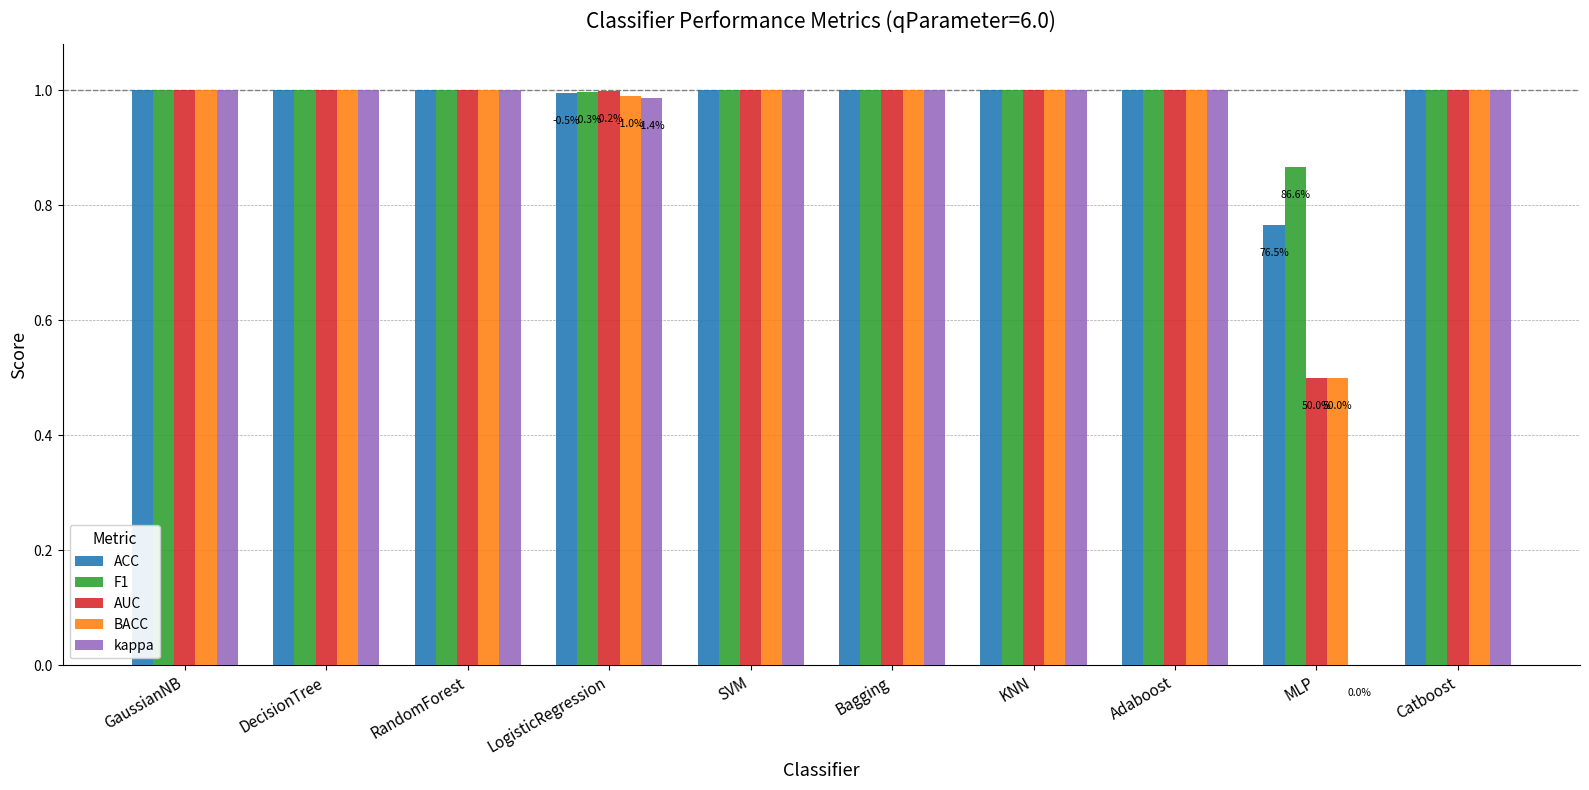

True or false: F1 has a value of 1.0 at RandomForest.

True